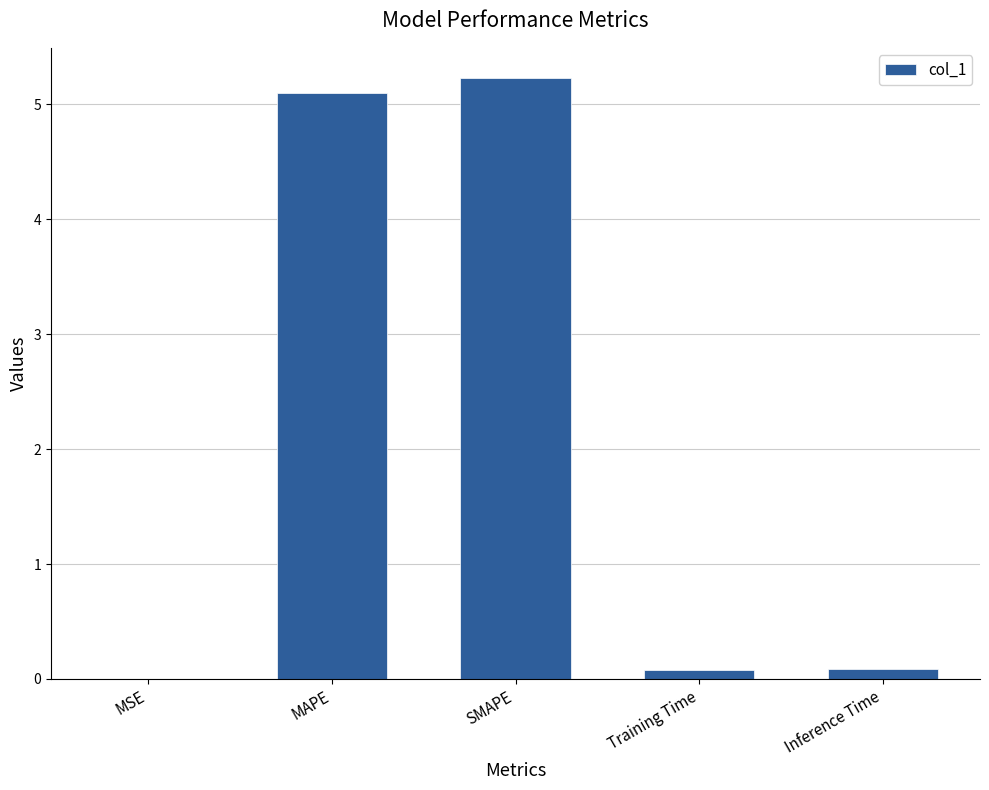

At which category does the chart reach its peak across all series?

SMAPE